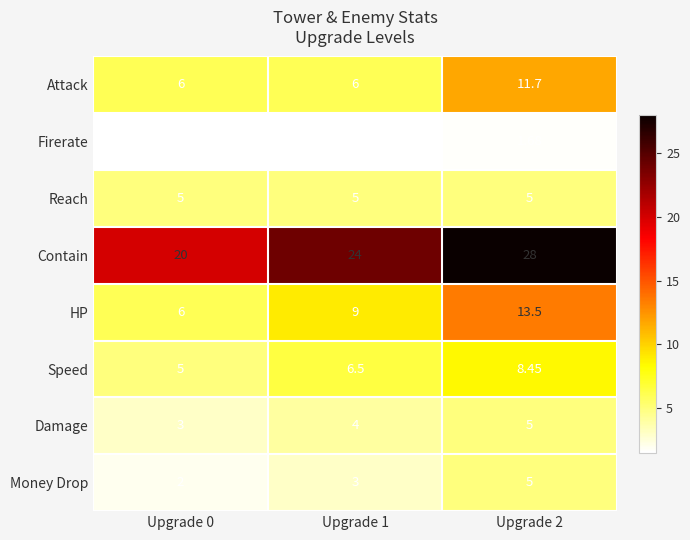

What is the spread (max minus min) of values at Upgrade 0?

18.5